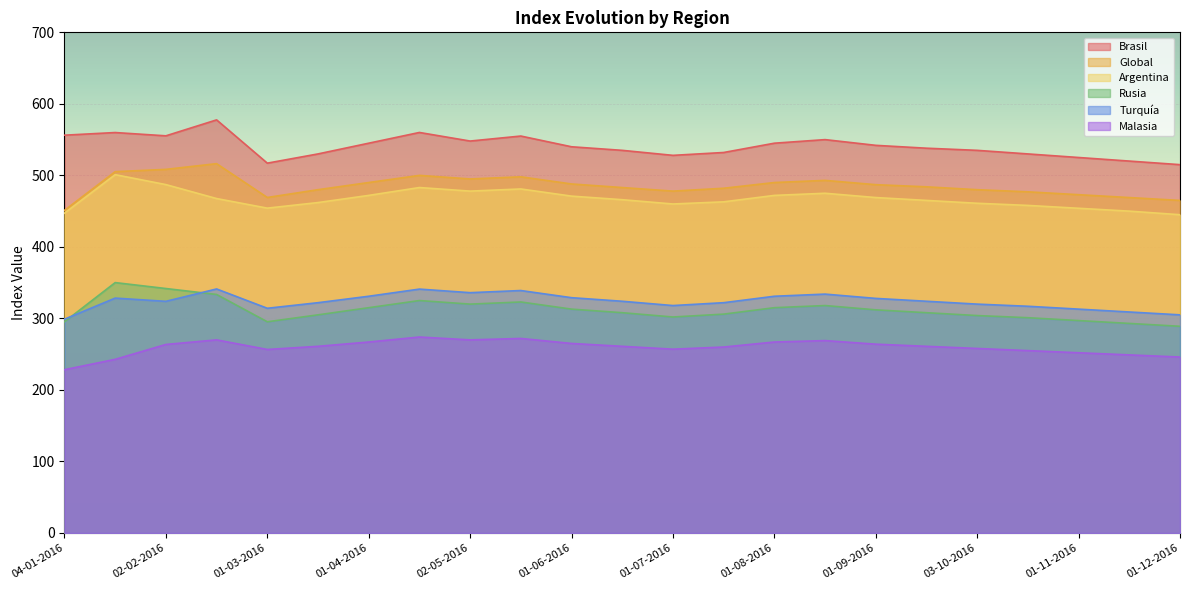

The Turquía series shows 324.0 at 15-06-2016. True or false?

True